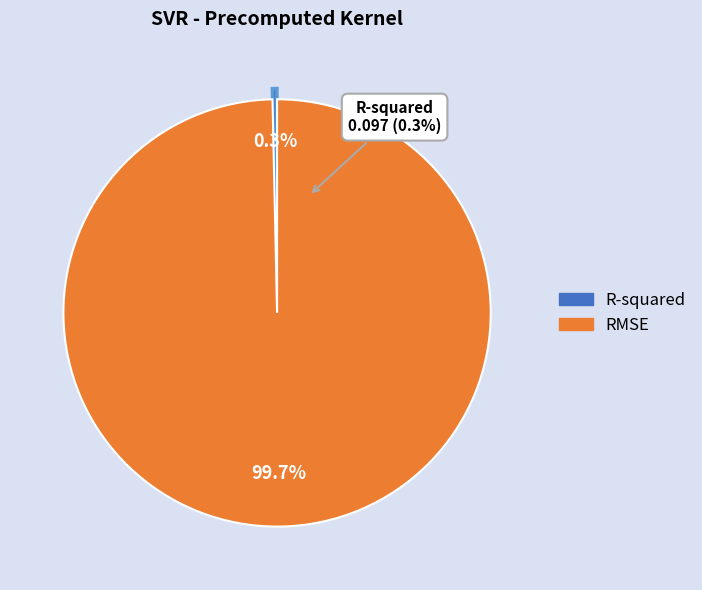

How many segments does this pie chart have?

2